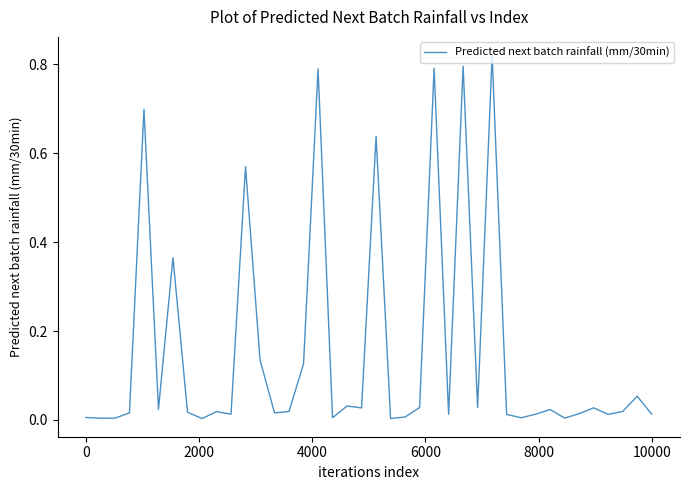

Is this an area chart (filled region under the line)?

No